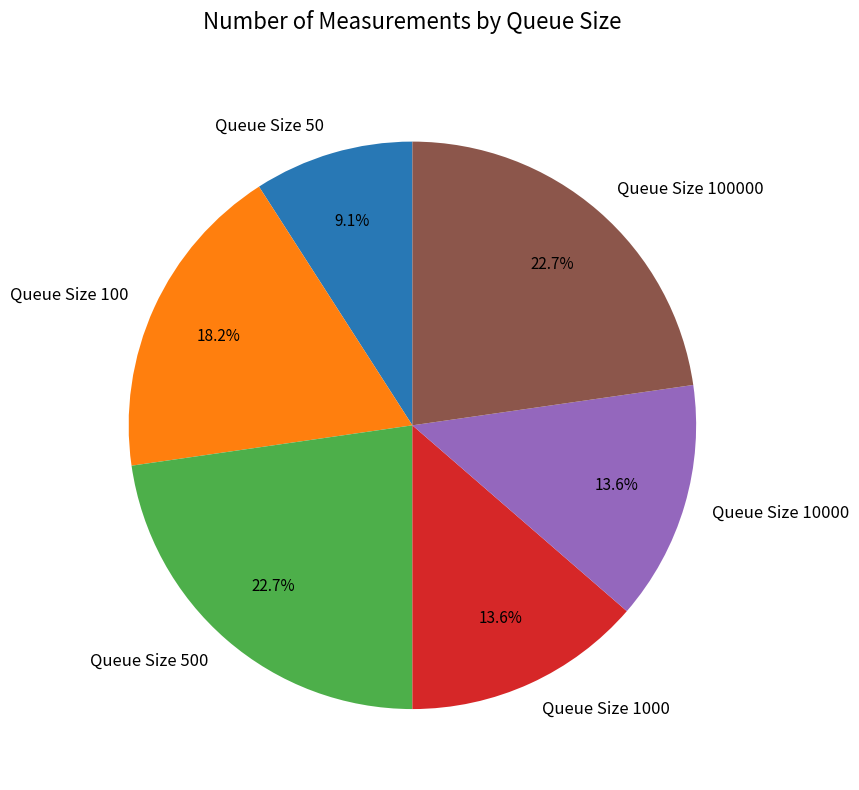

To the nearest percent, what is the average slice percentage?

17%